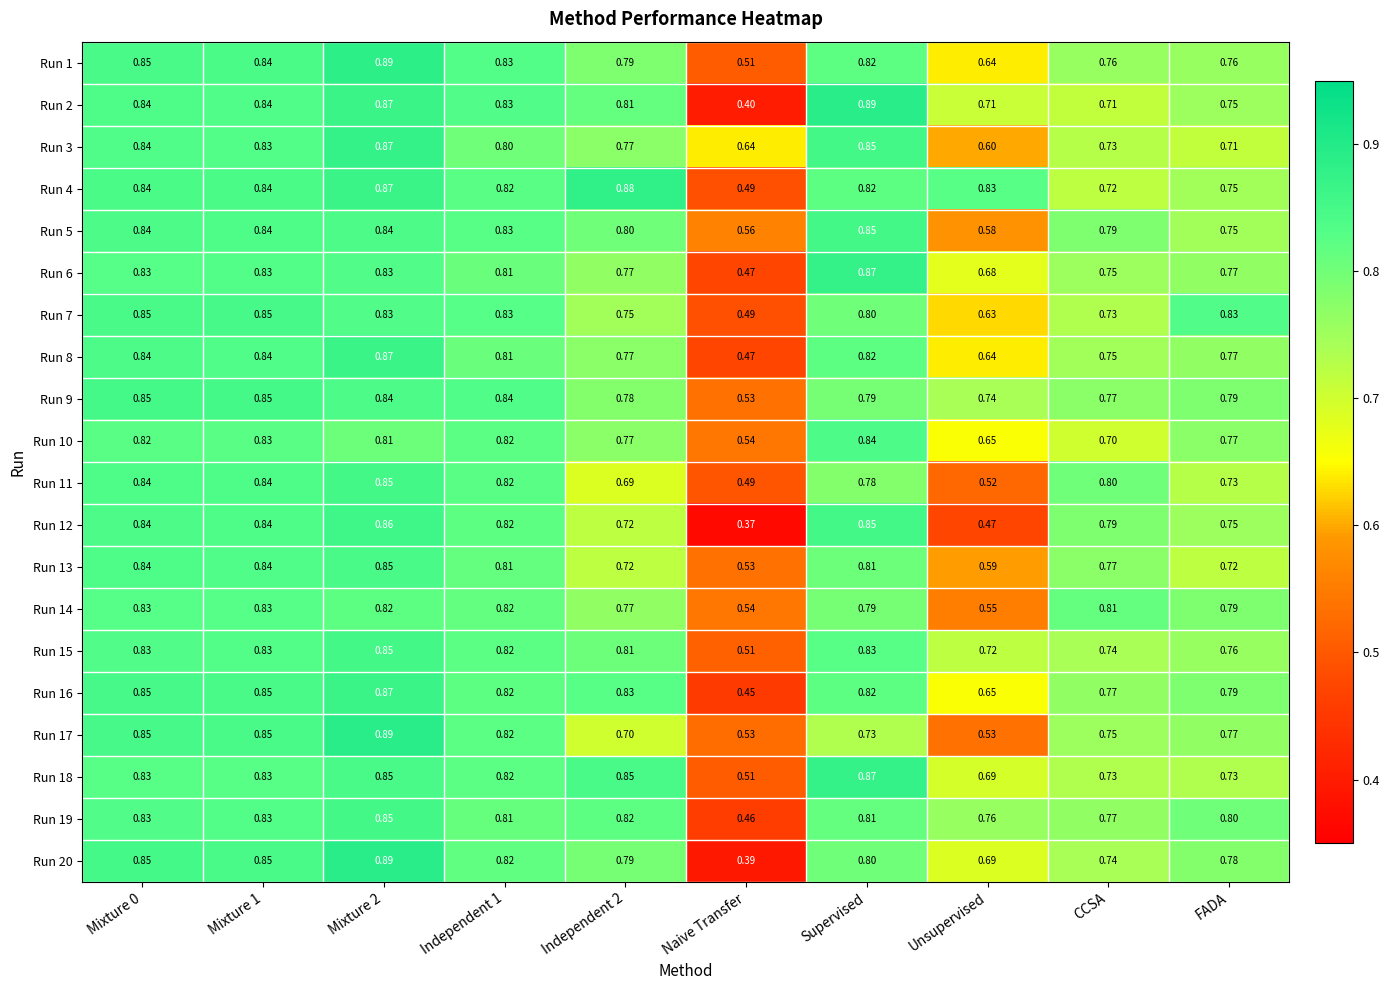

At which category is the sum across all series the highest?

Mixture 2